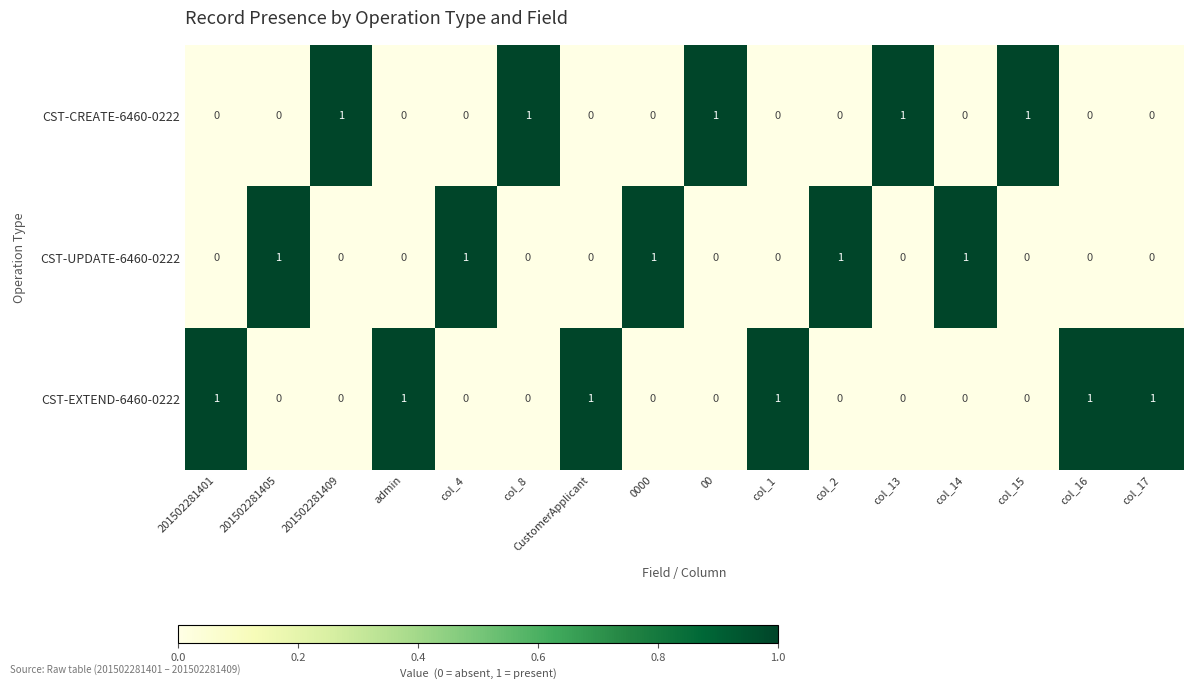

Count the CST-EXTEND-6460-0222 values in the range 0 to 1.

16